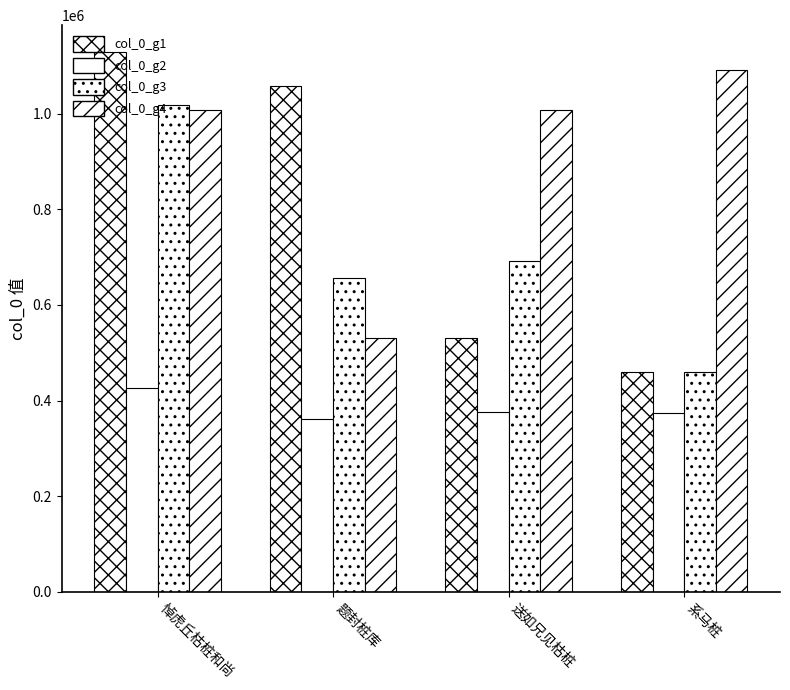

Are the bars grouped side by side (vs. stacked)?

Yes